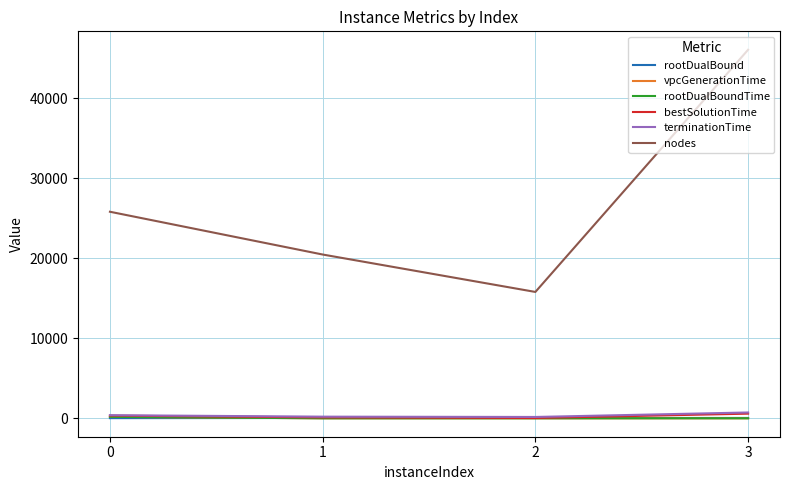

Which category has the highest value across all series?

3